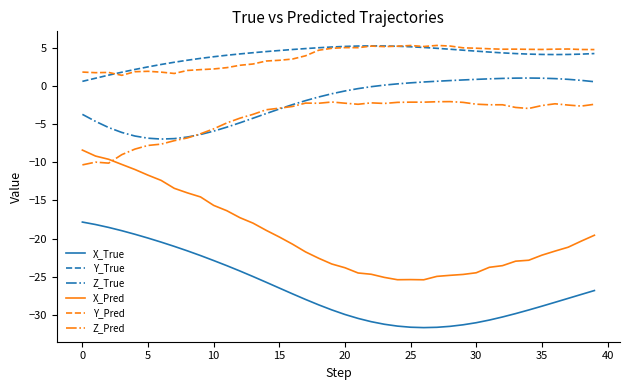

Which series has the largest range (max minus min)?

X_Pred